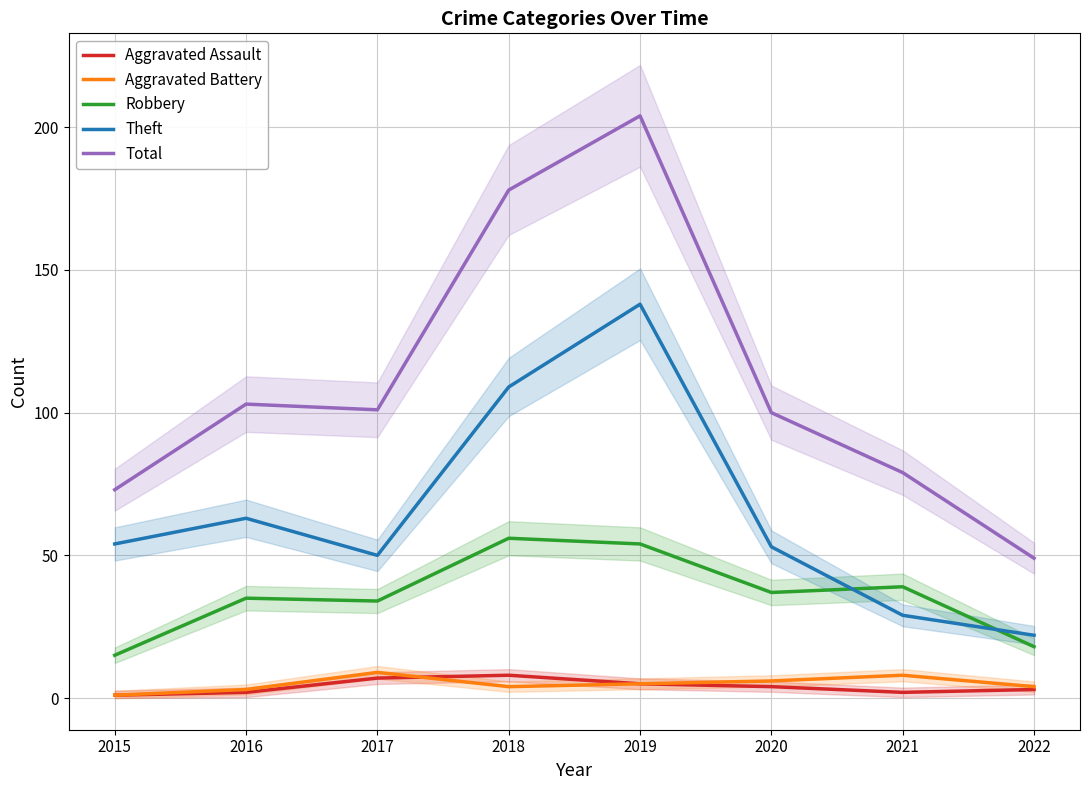

Which category has the highest value in the Theft series?

2019